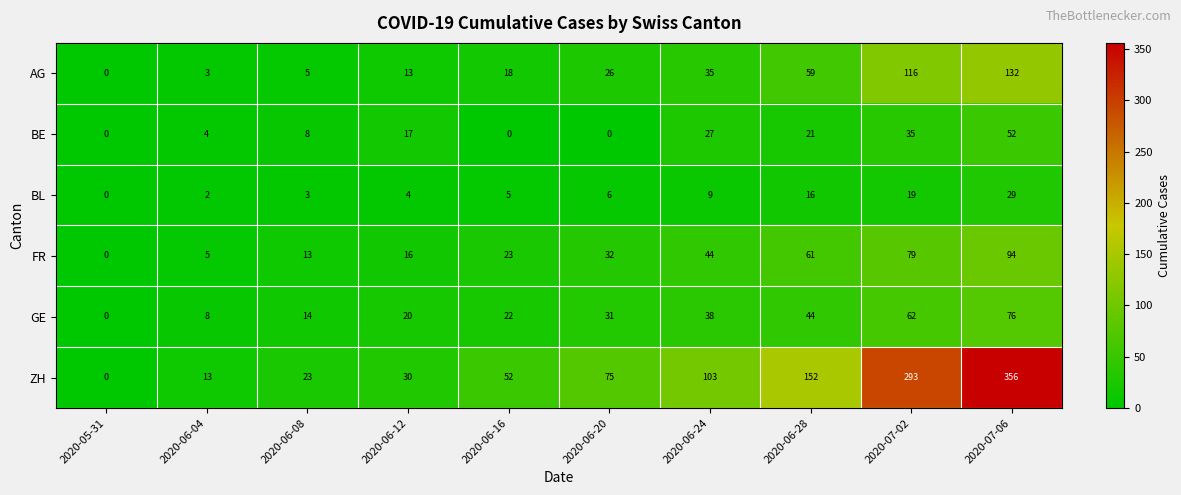

Count the number of data series in this chart.

6